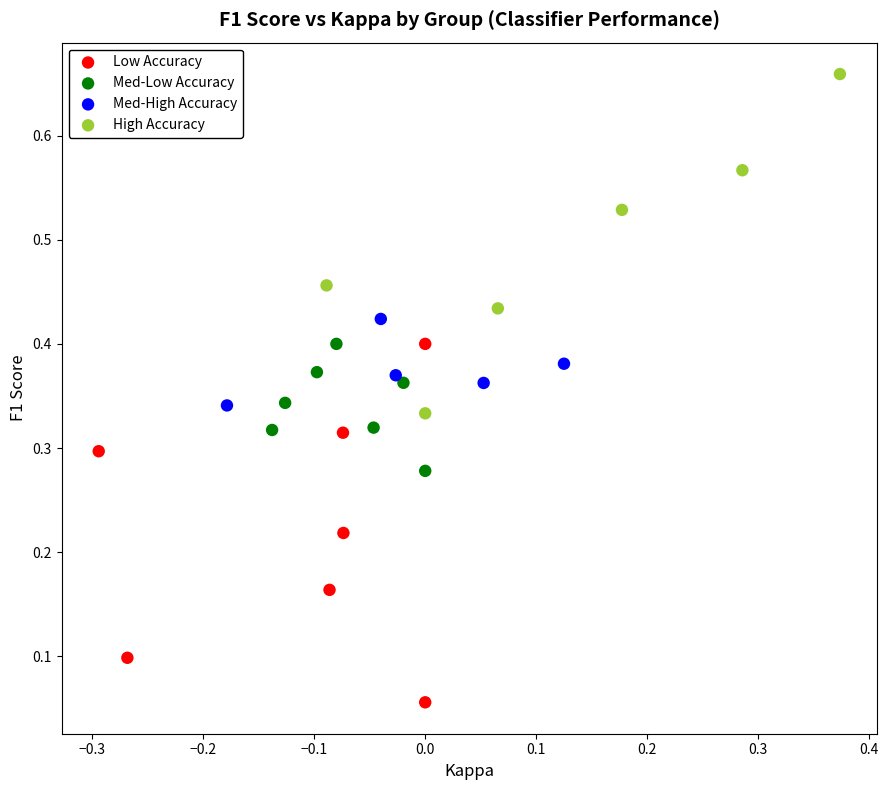

Which series contains the highest Y value?

High Accuracy